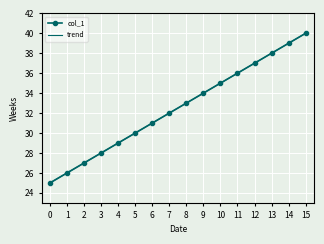

Reading left to right, transcribe all the data shown in this chart.

col_1: 25.0	26.0	27.0	28.0	29.0	30.0	31.0	32.0	33.0	34.0	35.0	36.0	37.0	38.0	39.0	40.0
trend: 25.0	26.0	27.0	28.0	29.0	30.0	31.0	32.0	33.0	34.0	35.0	36.0	37.0	38.0	39.0	40.0